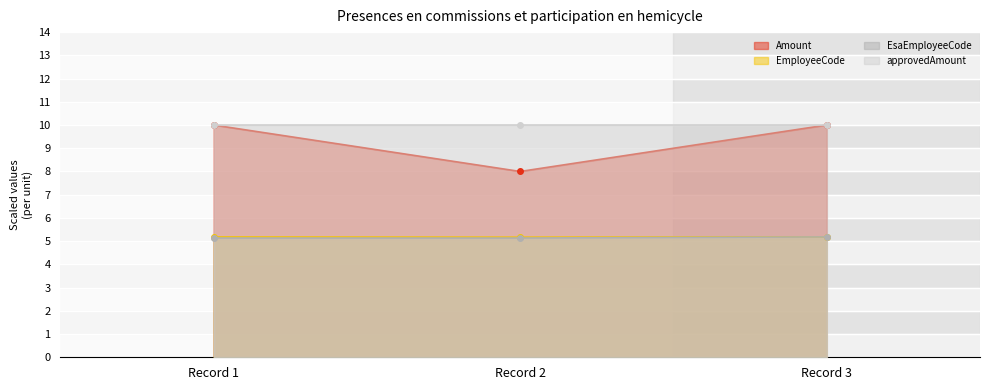

Is the value of Amount at Record 3 greater than the value of EsaEmployeeCode at Record 2?

Yes